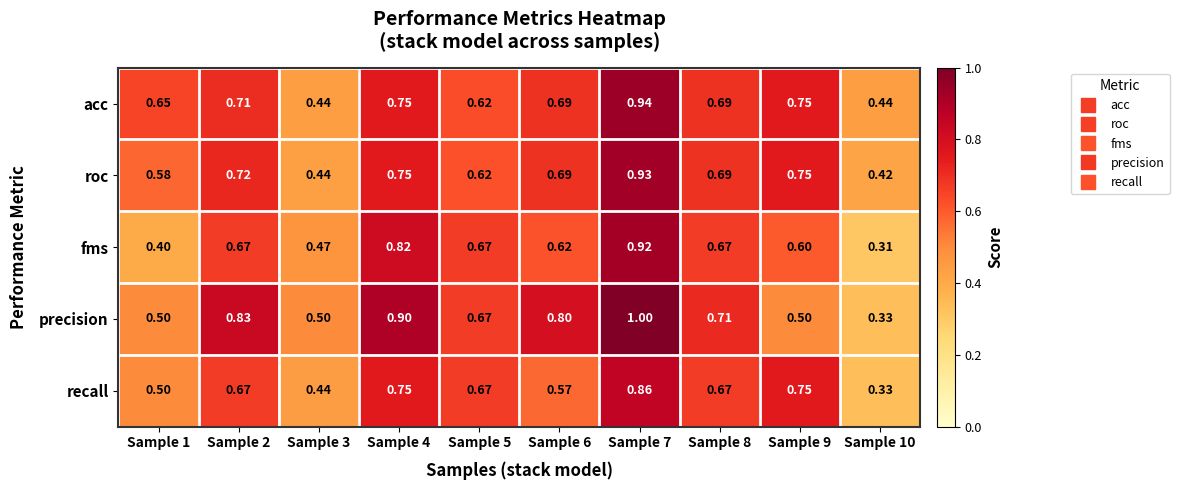

At which category is the sum across all series the highest?

Sample 7